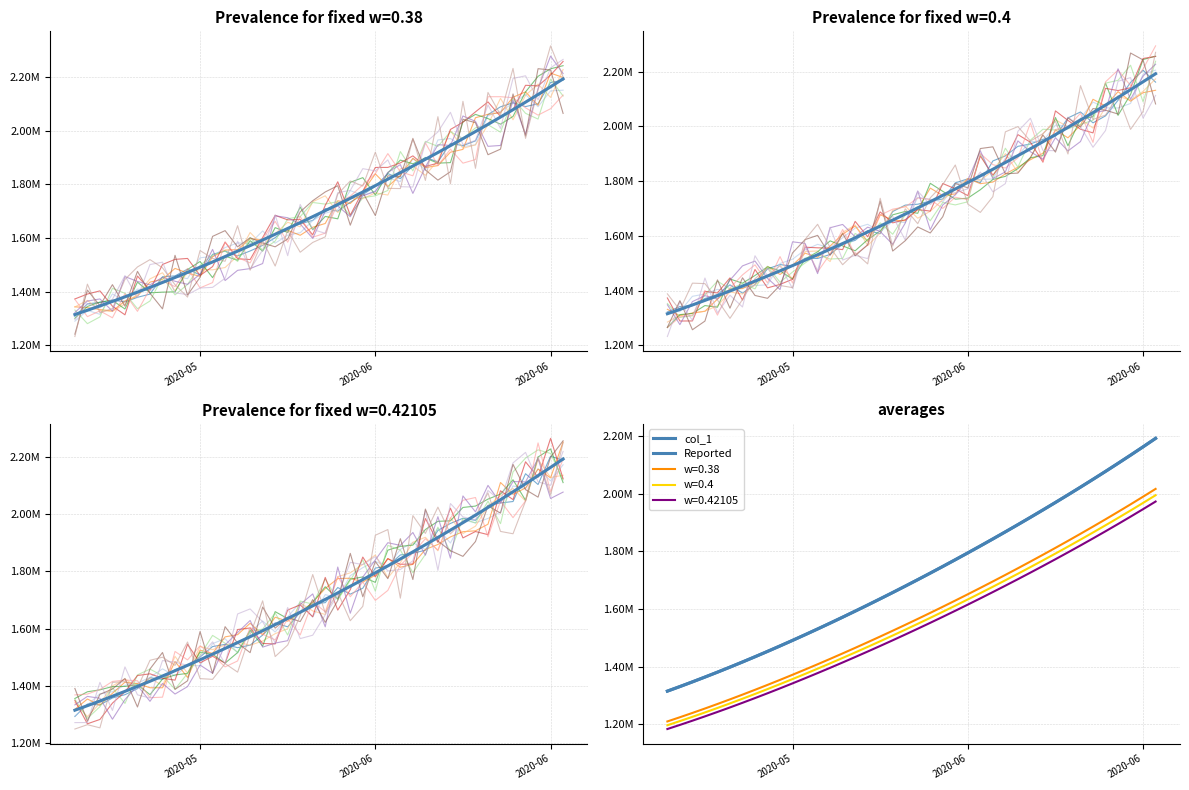

True or false: the data has more than 2 interior local peaks.

False